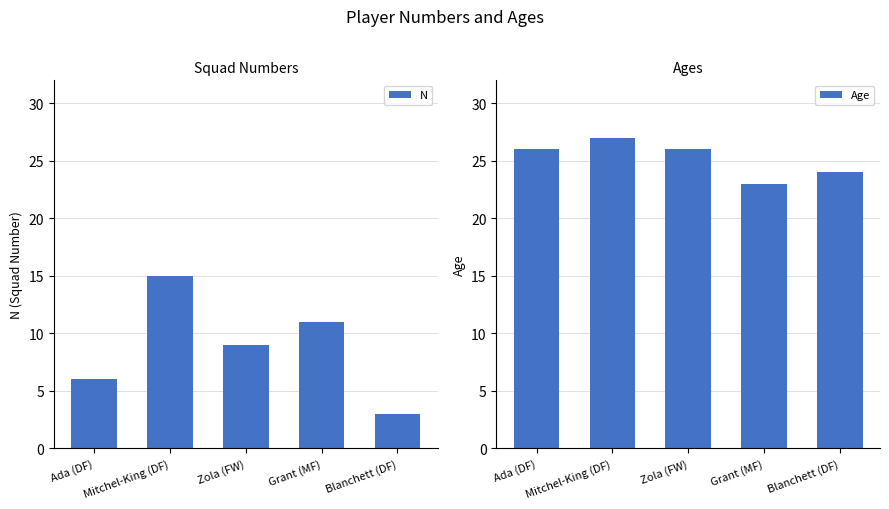

Which series has the largest total across all categories?

Age